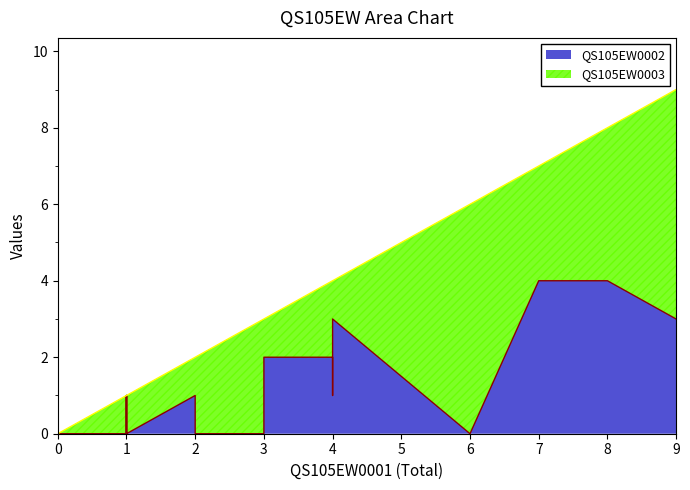

True or false: QS105EW0003 and QS105EW0002 cross at least once.

True